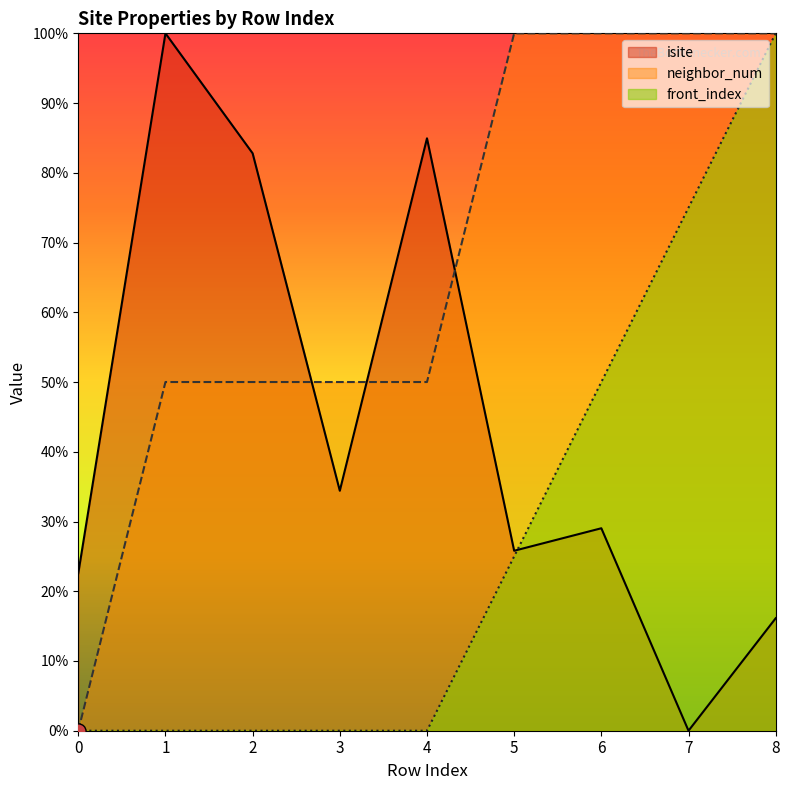

Is the value of front_index at 0 greater than the value of neighbor_num at 0?

No